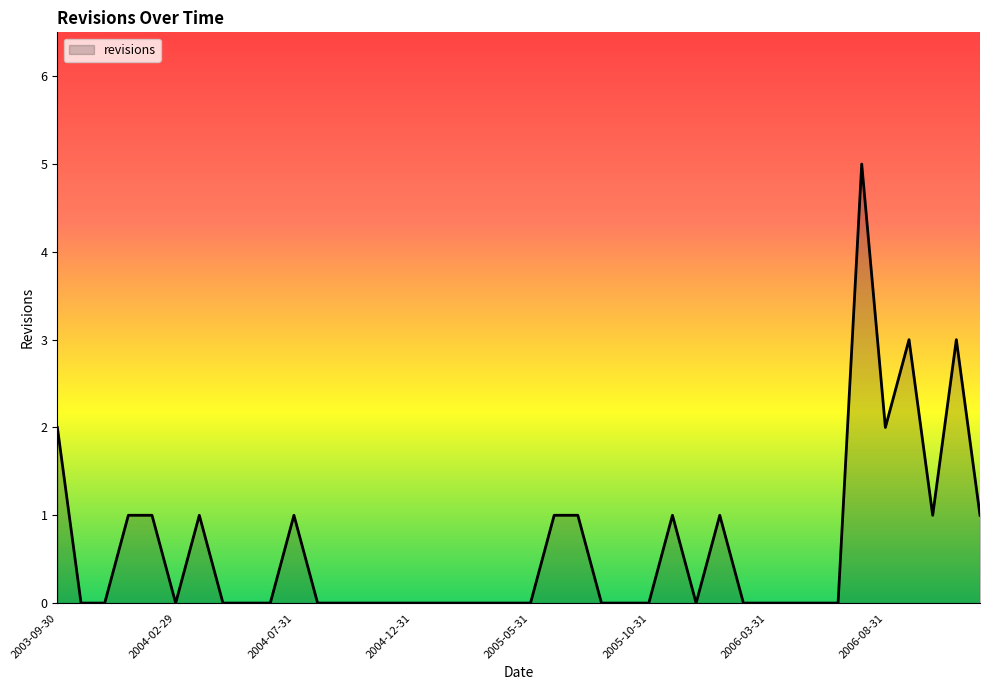

What is the maximum value shown in the chart?

5